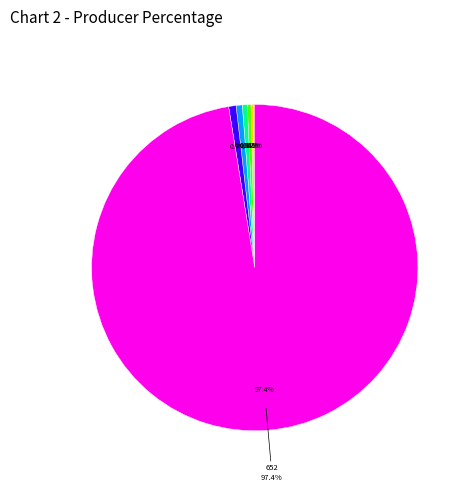

Is it true that 17 is 1% of the pie?

False